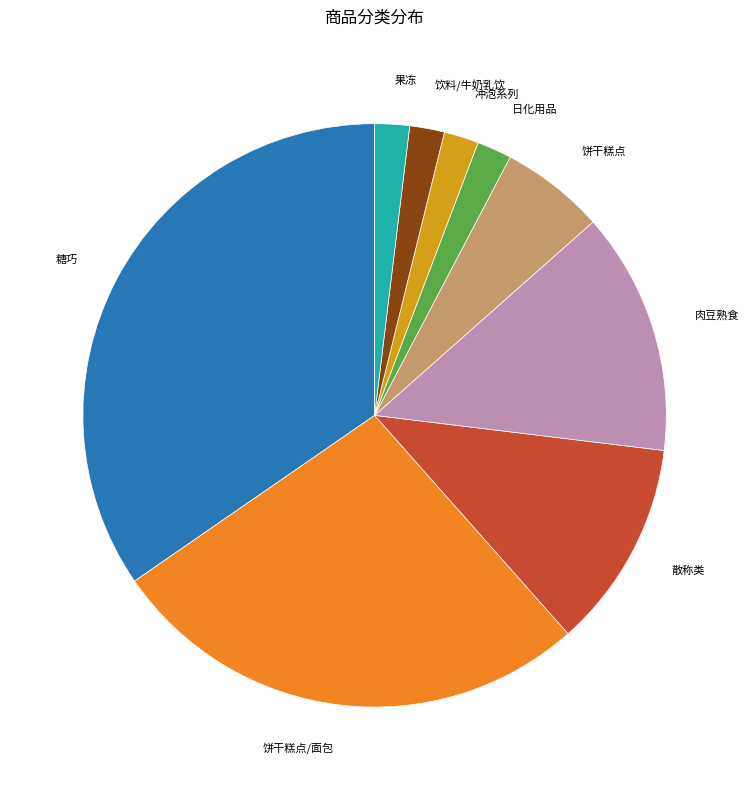

Combined, do 糖巧 and 果冻 account for over 50%?

No